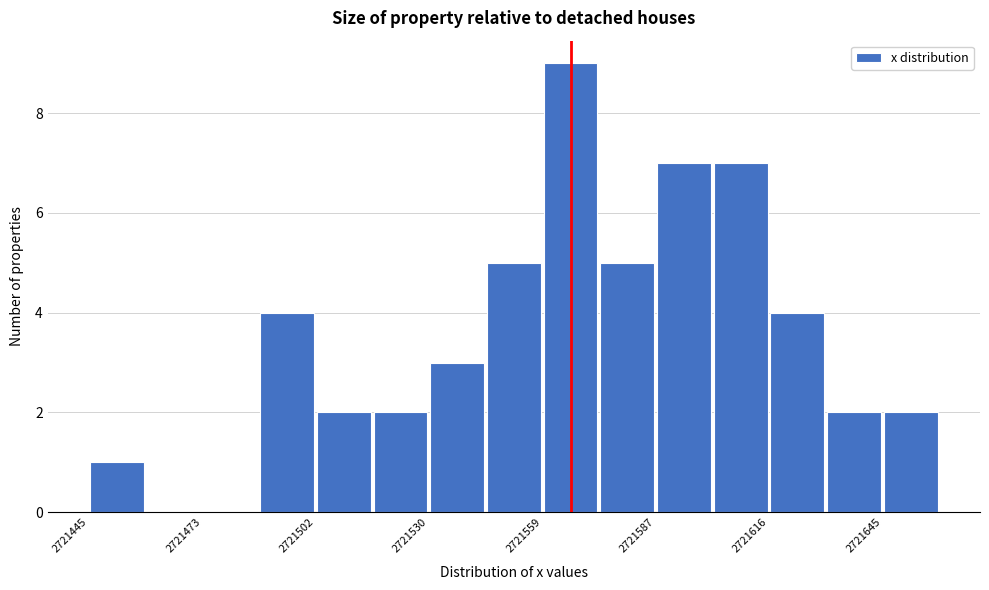

Around what value on the x-axis is the tallest bar? Give the approximate position of its centre, as read against the axis.

2721565